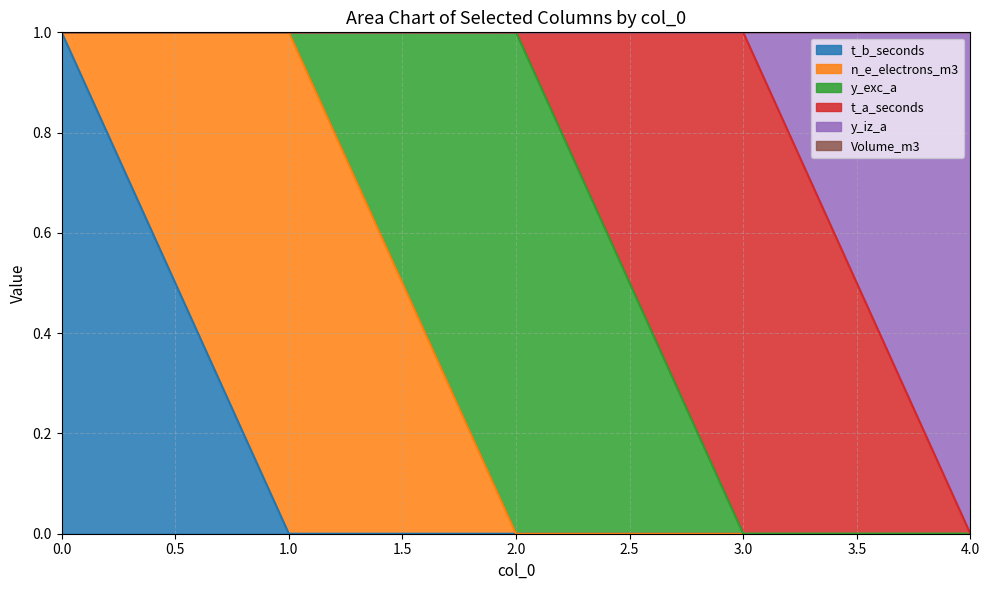

What is the total value across all series at 3?

1